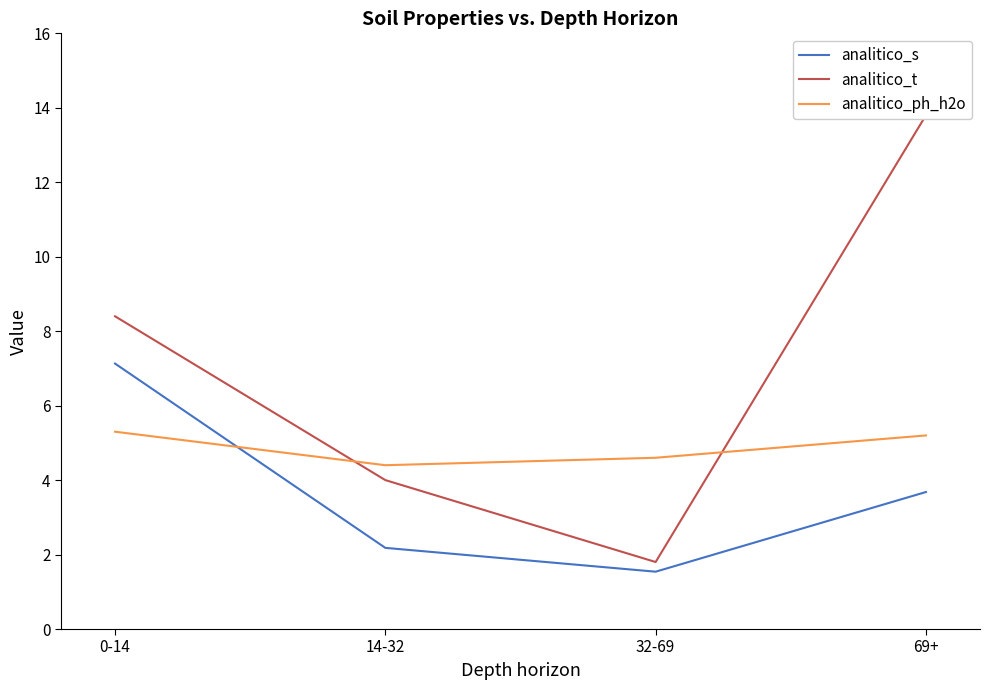

What is the label of the 3rd point from the left?

32-69